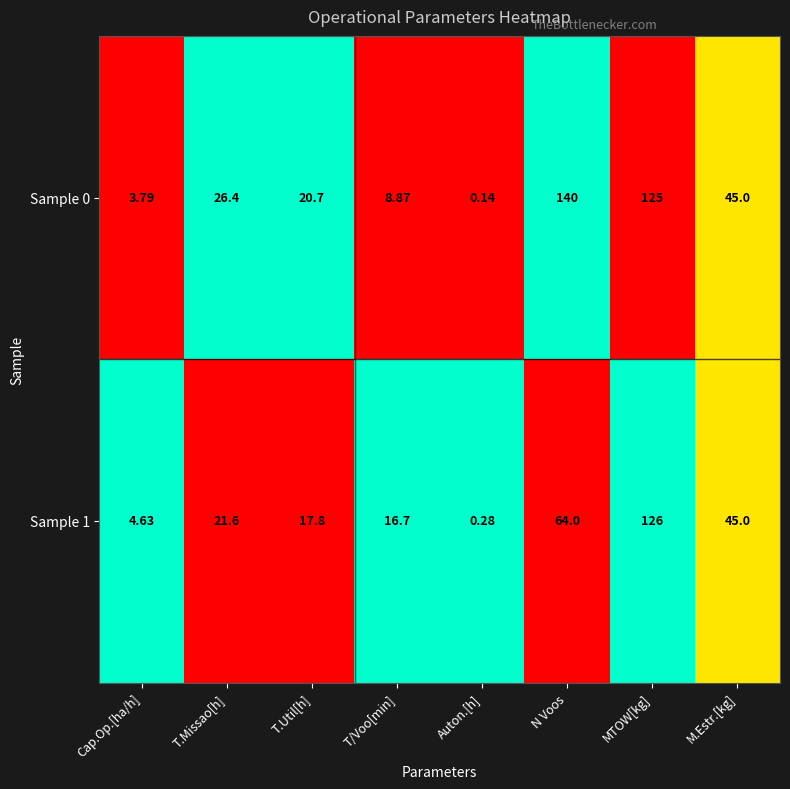

At which label does Sample 0 first exceed 26?

T.Missao[h]